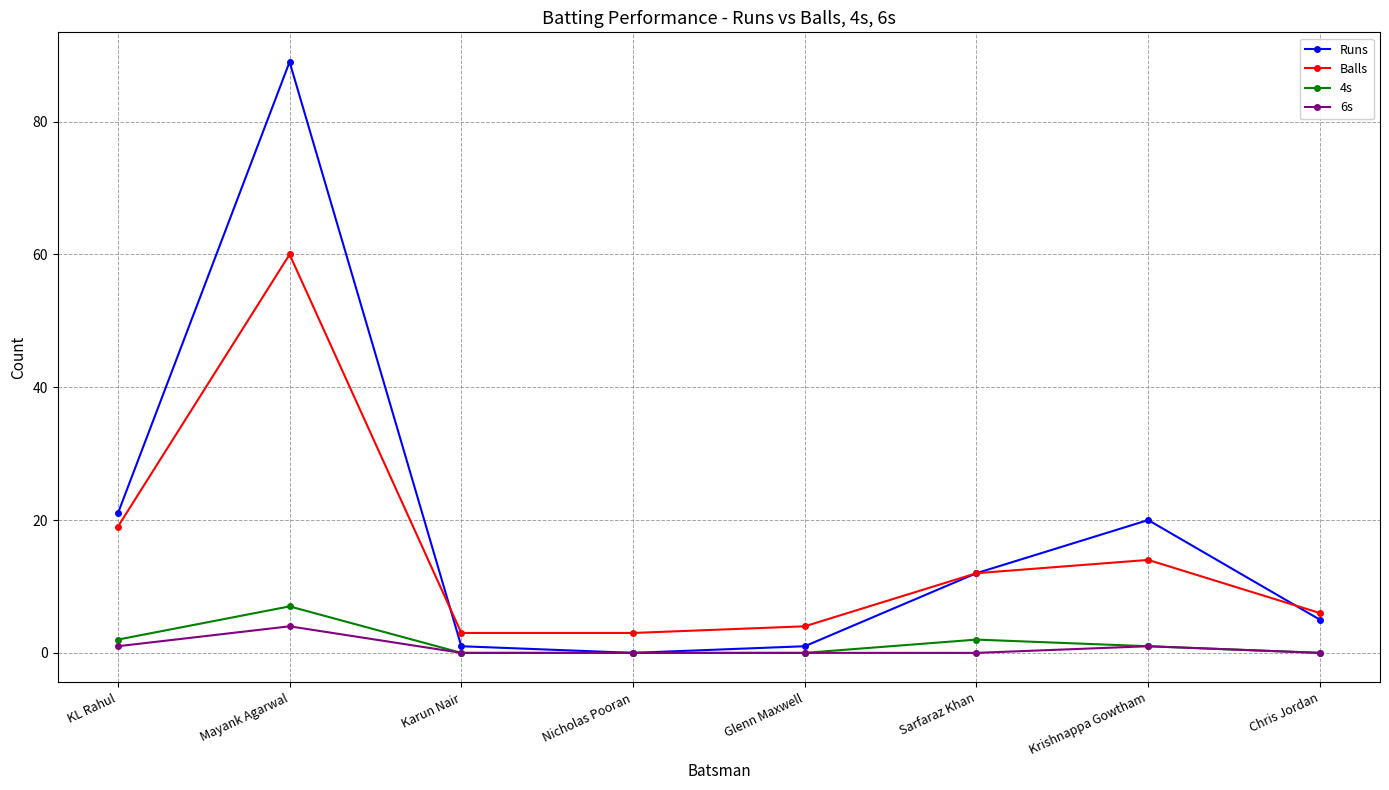

What is the total value across all series at Karun Nair?

4